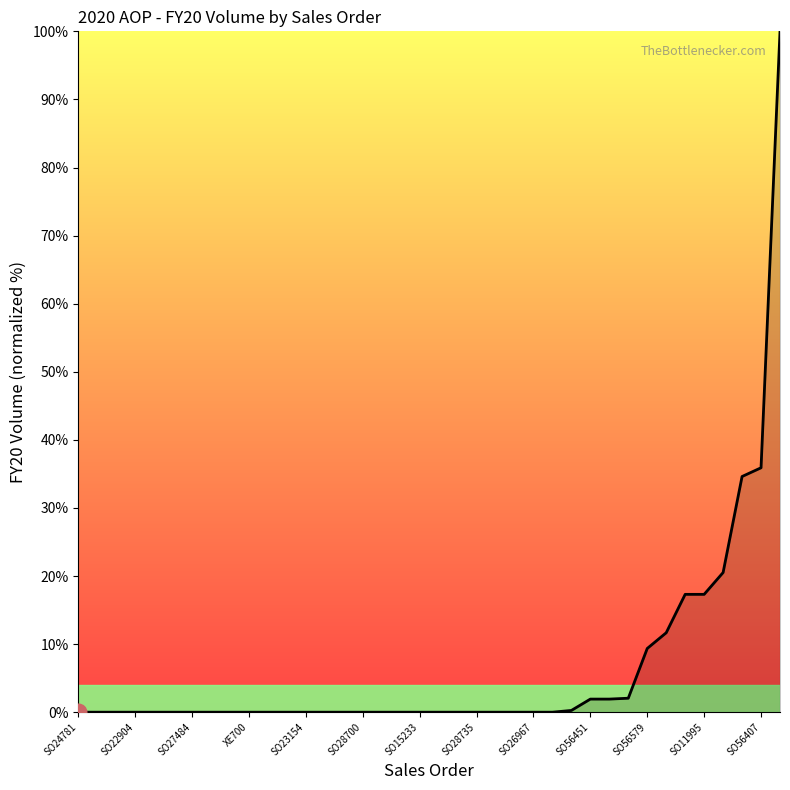

True or false: there are more than 0 points higher than both neighbors.

False